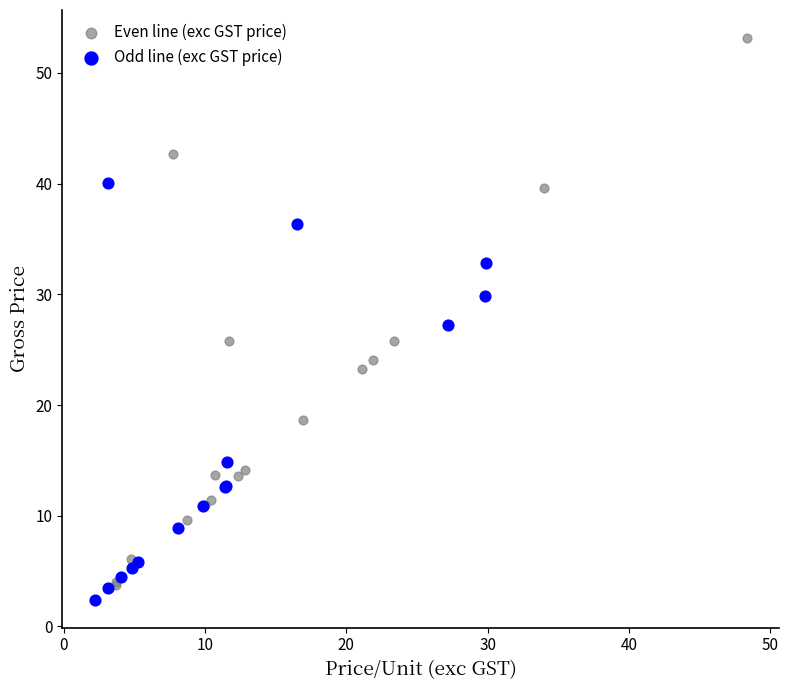

Which series reaches the maximum Y coordinate?

Even line (exc GST price)